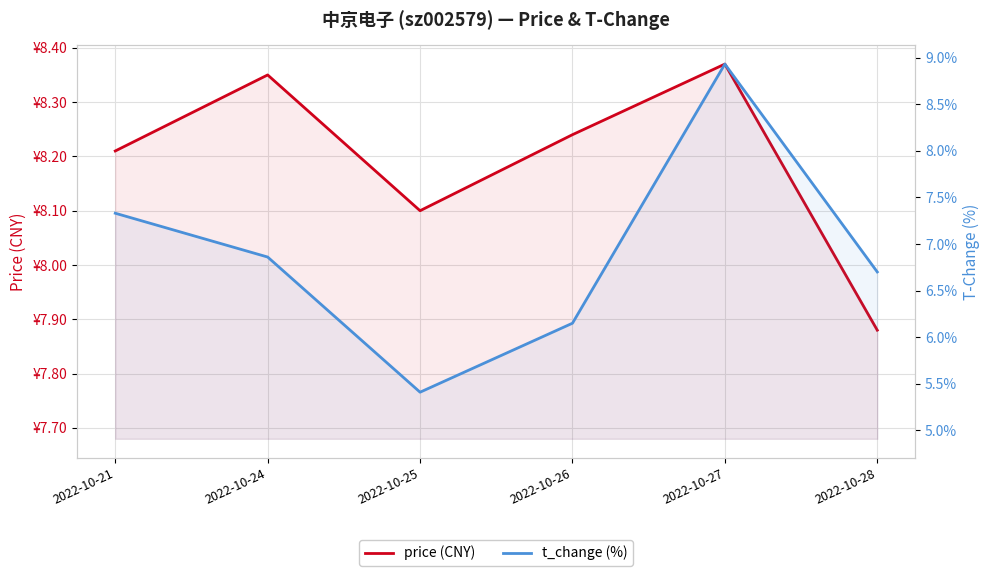

Is it true that price equals 8.2 at 2022-10-26?

True